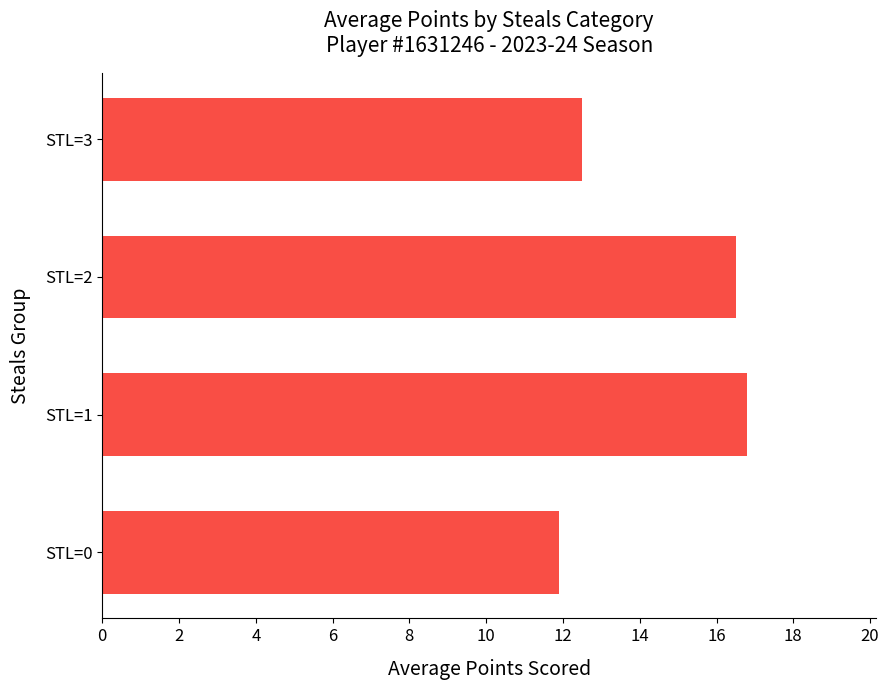

The chart shows a value of 11.9 at STL=0. True or false?

True